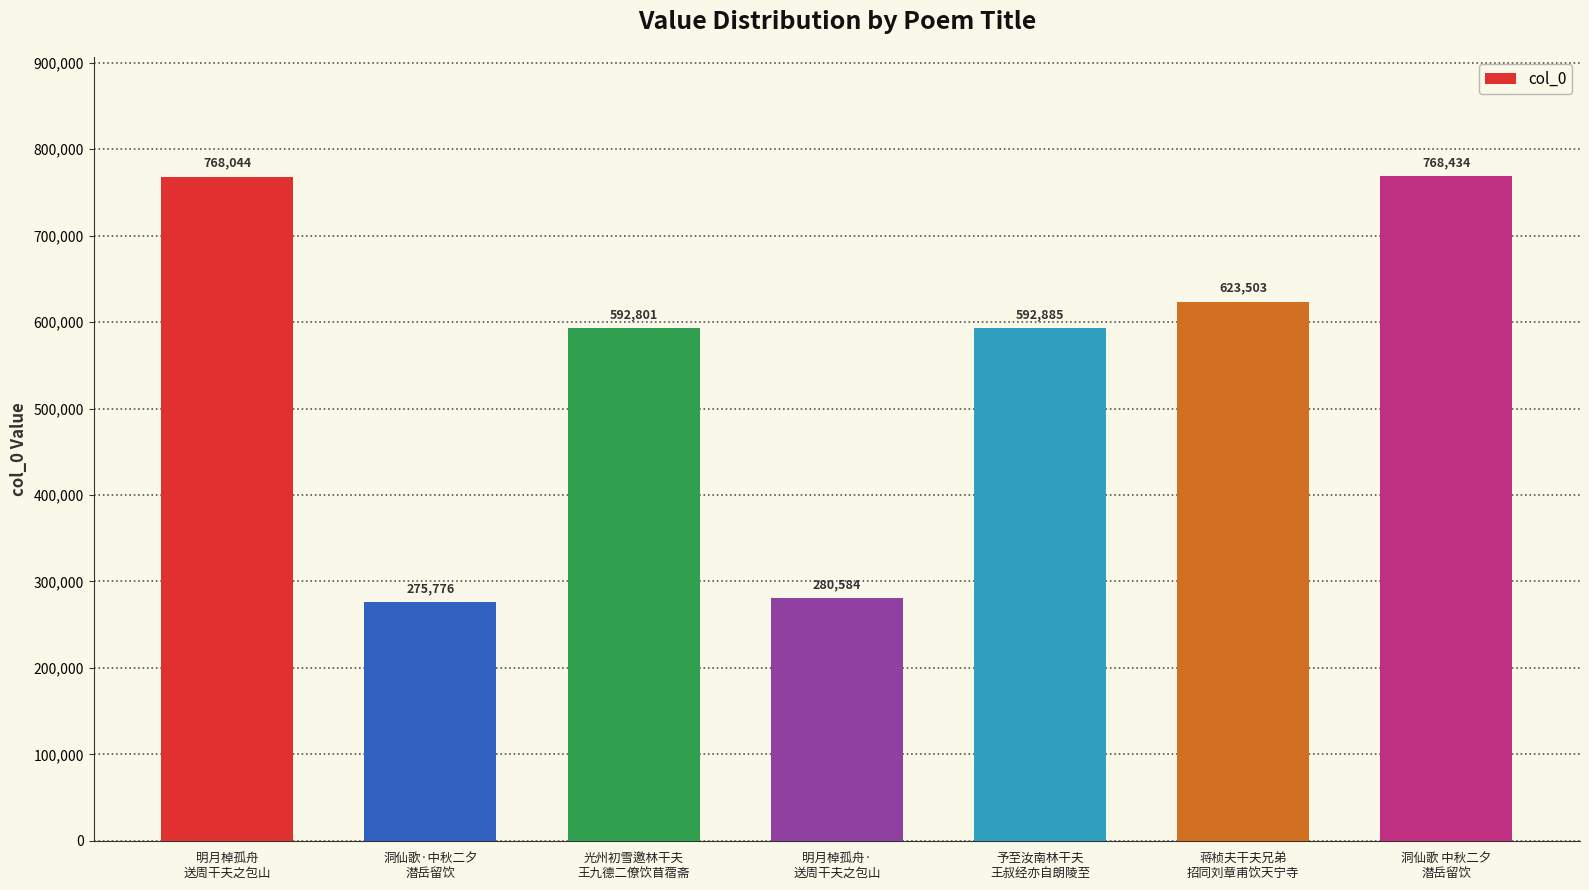

What is the difference between the values at 光州初雪邀林干夫
王九德二僚饮苜蓿斋 and 明月棹孤舟·
送周干夫之包山?

312217